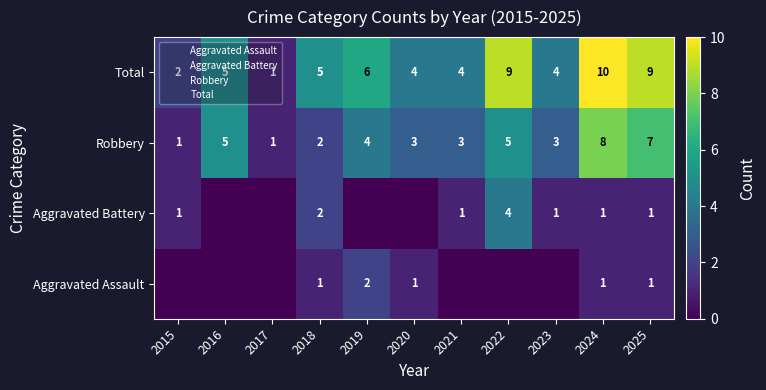

Is the value of Robbery at 2016 greater than the value of Total at 2020?

Yes